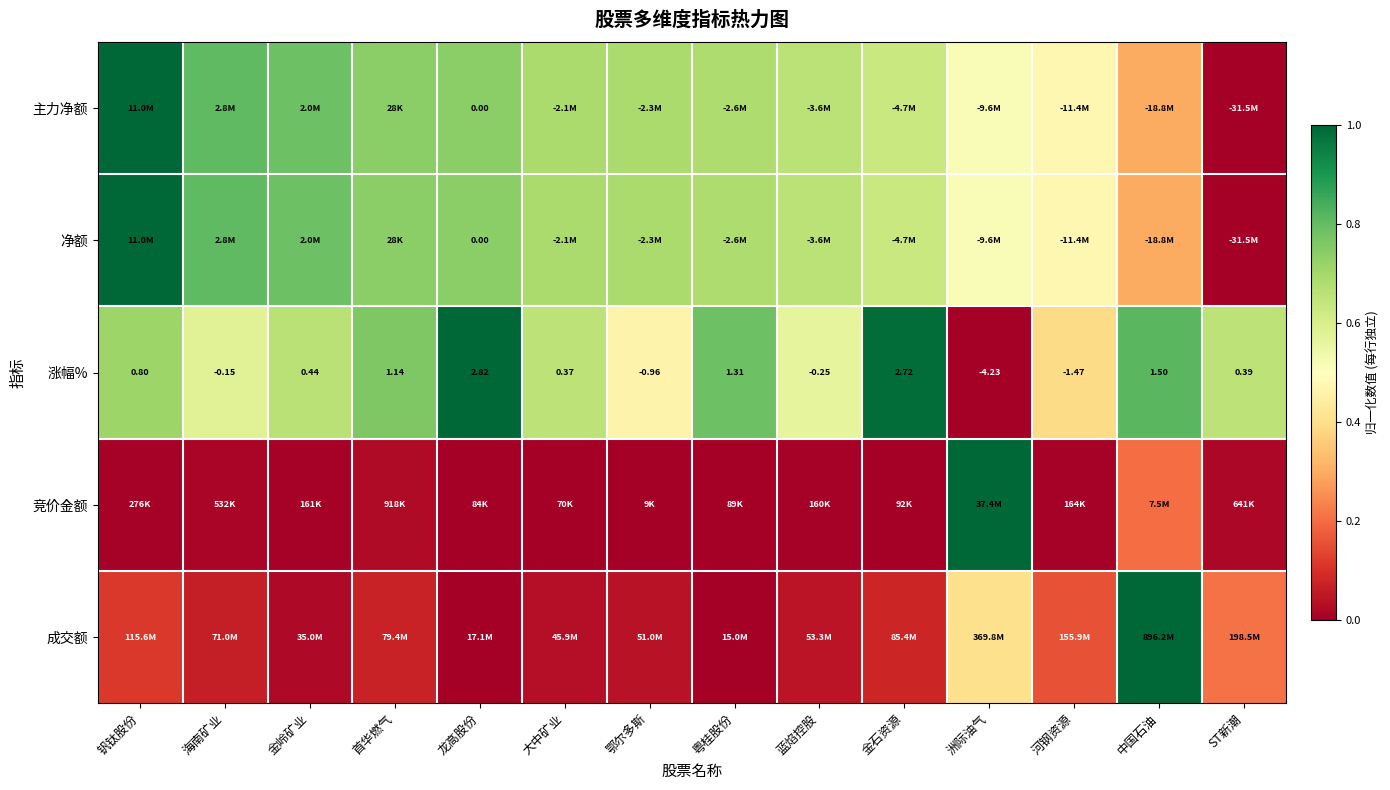

At which category is the sum across all series the highest?

钒钛股份